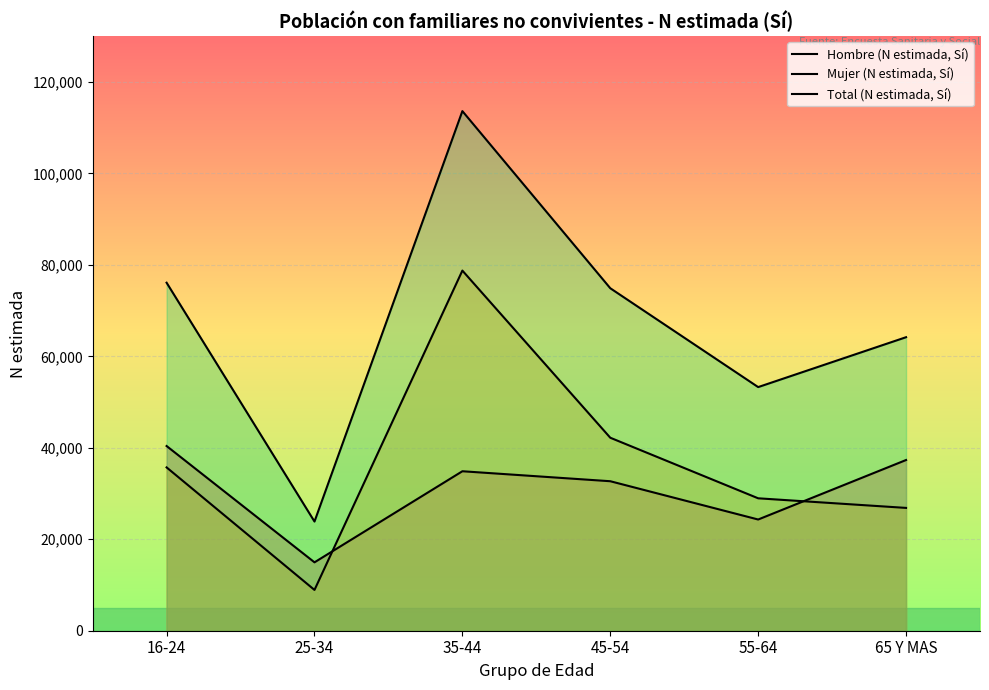

Rank the series by their maximum value, from lowest to highest.

Hombre (N estimada, Sí), Mujer (N estimada, Sí), Total (N estimada, Sí)